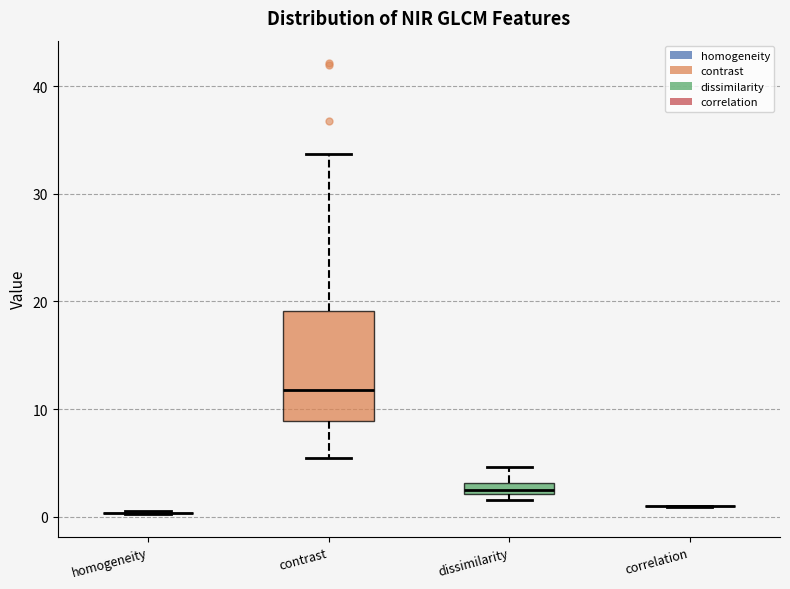

Comparing the boxes themselves (not the whiskers), which one is the tallest?

contrast